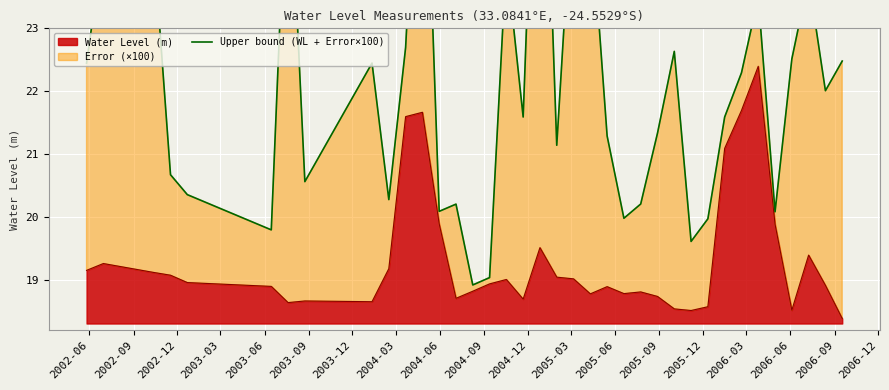

How many lines are shown in the chart?

1